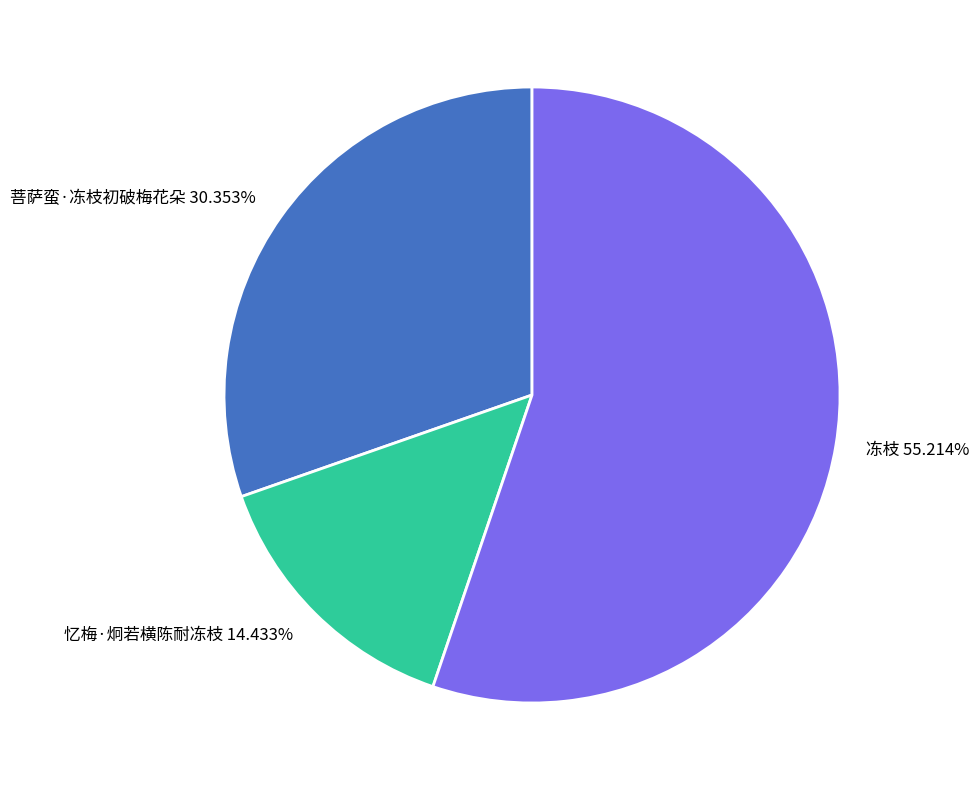

What is the ratio of the value at 忆梅·炯若横陈耐冻枝 14.433% to the value at 冻枝 55.214%?

0.3